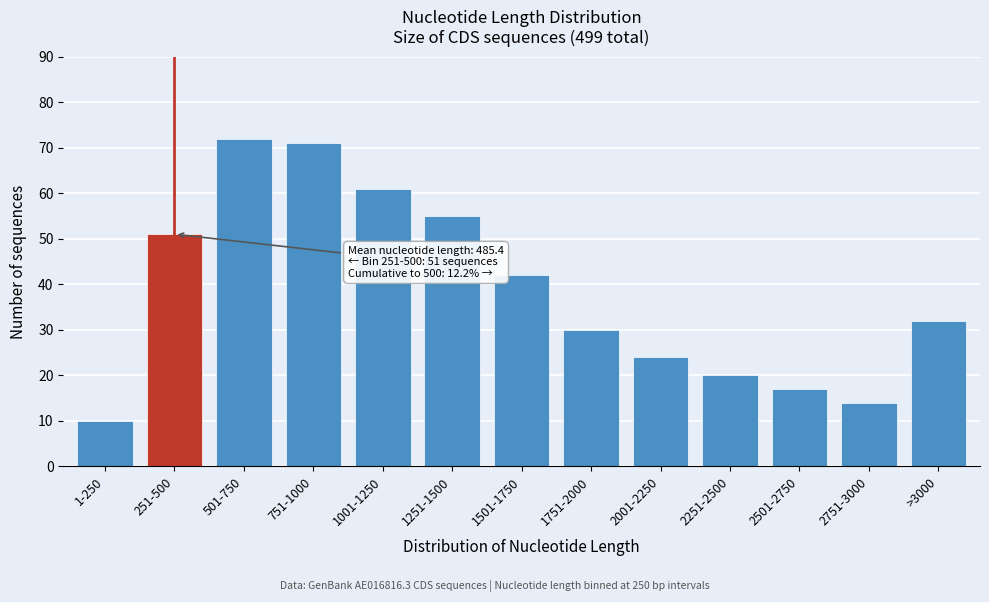

Reading left to right, transcribe all the data shown in this chart.

1-250=10	251-500=51	501-750=72	751-1000=71	1001-1250=61	1251-1500=55	1501-1750=42	1751-2000=30	2001-2250=24	2251-2500=20	2501-2750=17	2751-3000=14	>3000=32